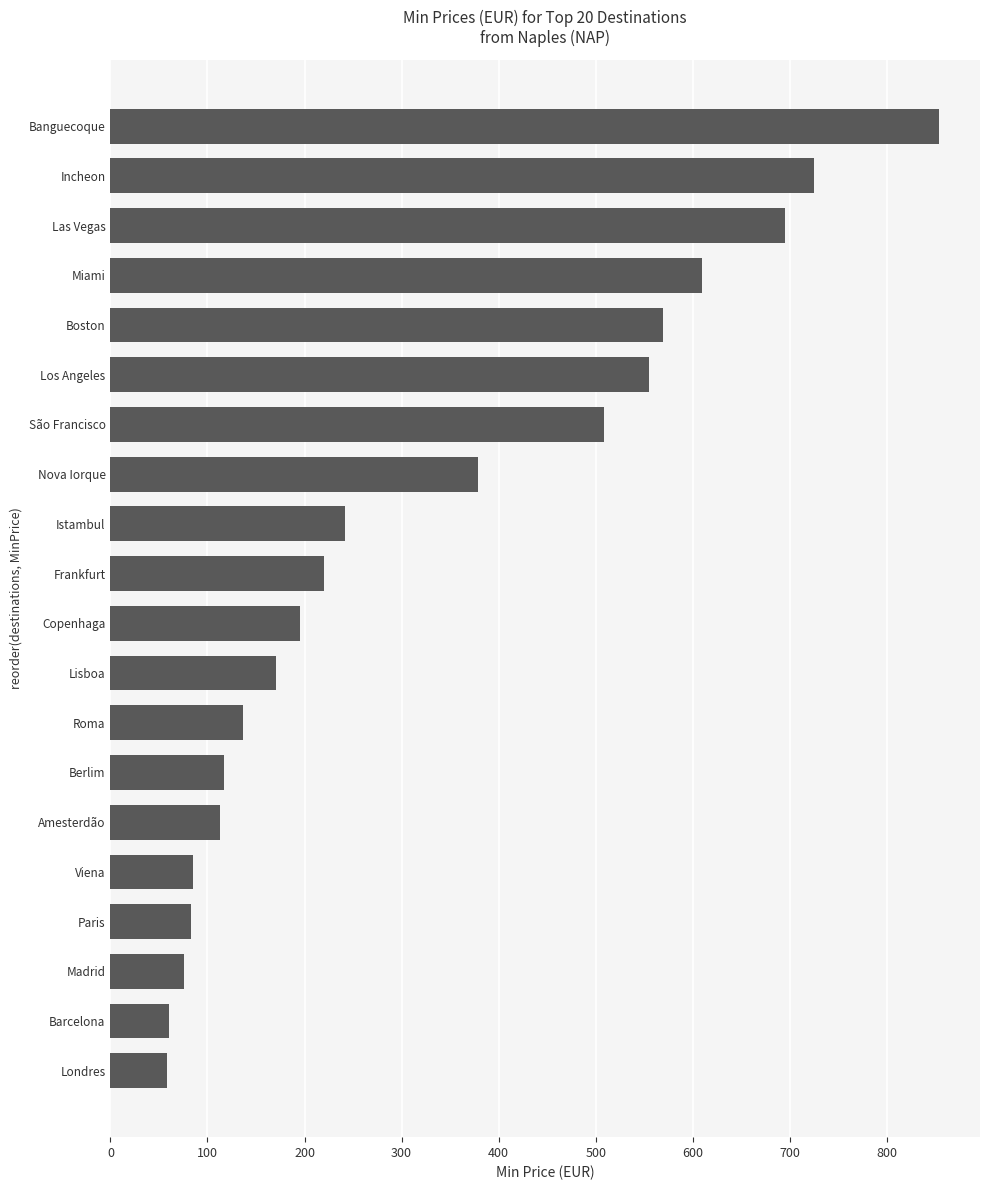

What is the ratio of the value at Lisboa to the value at São Francisco?

0.3